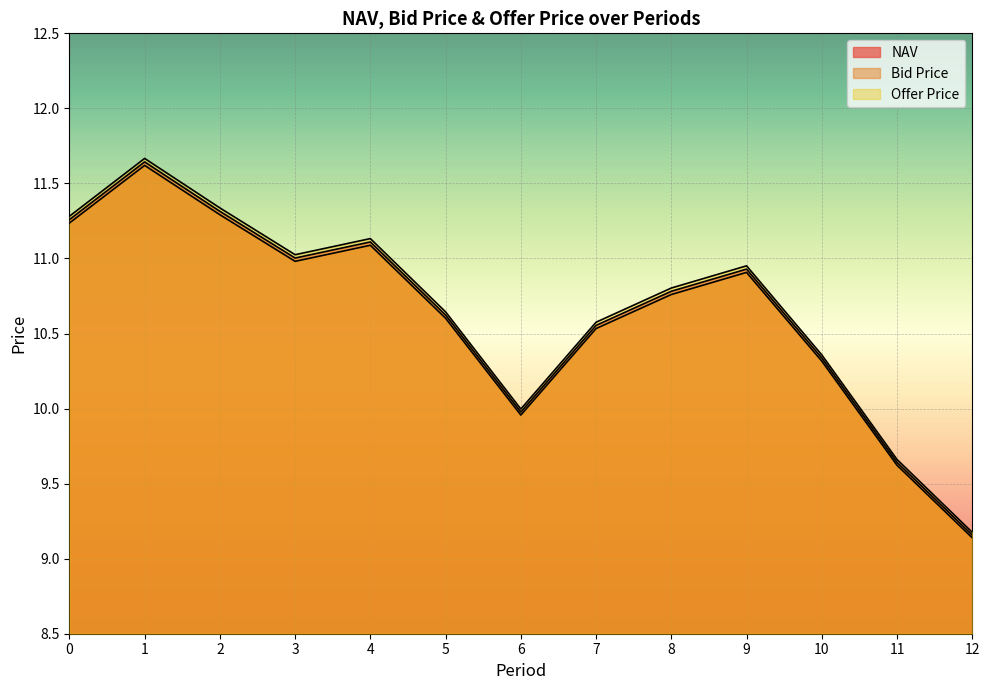

True or false: Bid Price and Offer Price intersect in this chart.

False